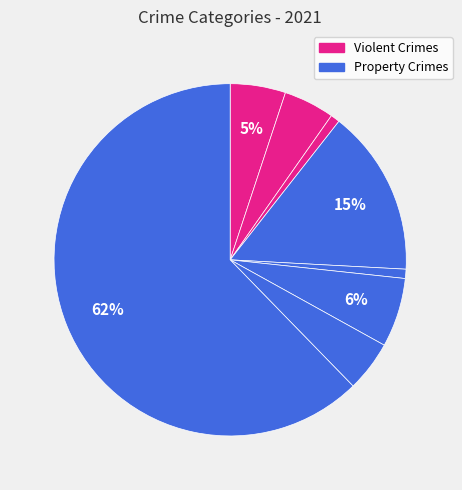

Count the number of slices in the pie.

8